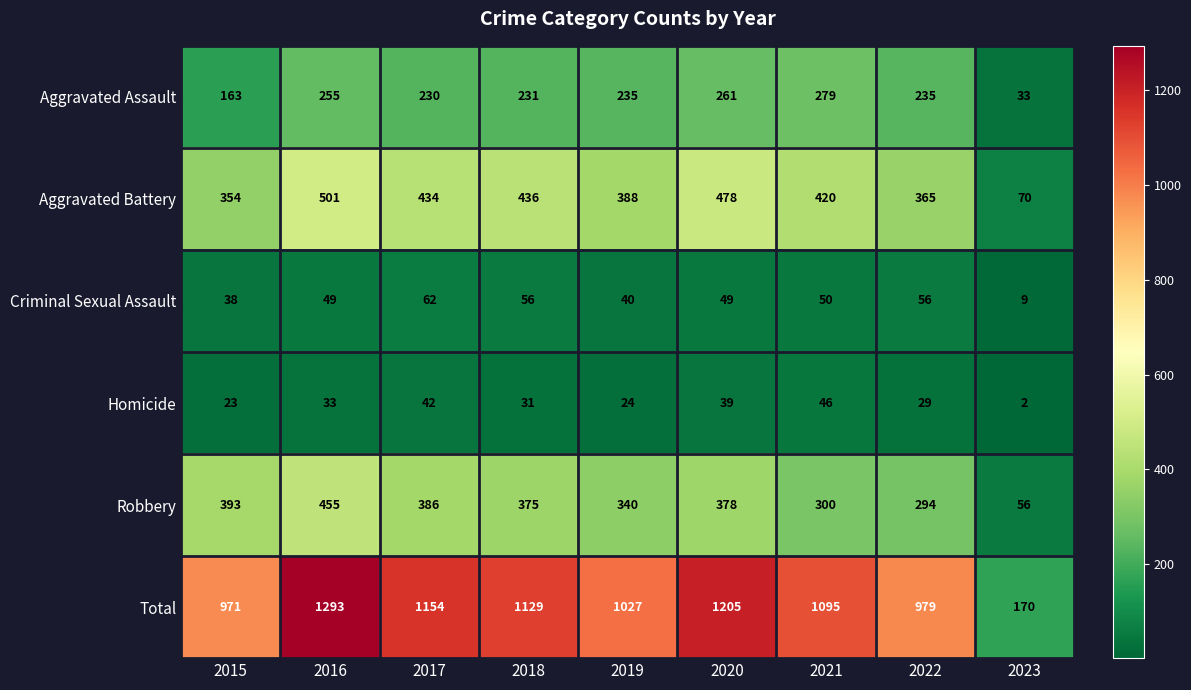

What is the lowest value of the Robbery series?

56